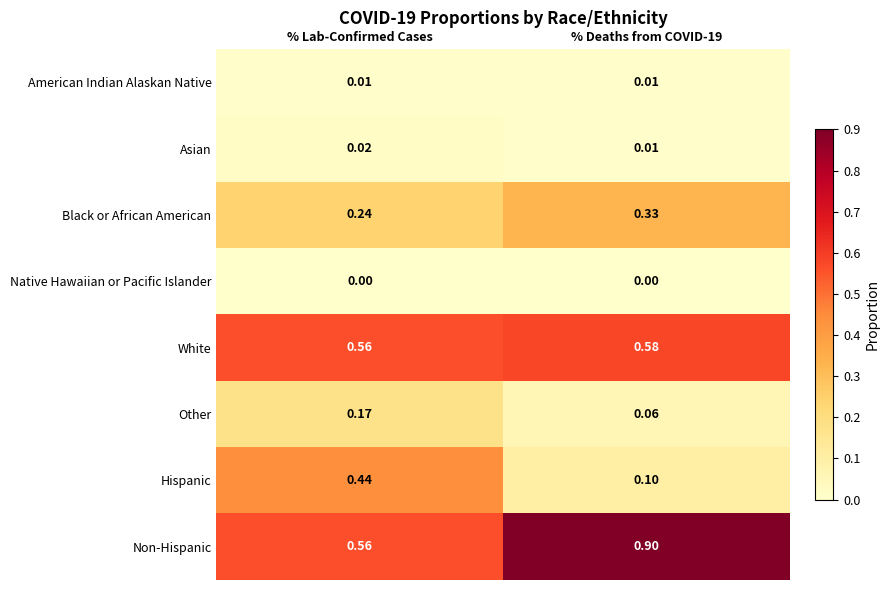

Rank the series by their maximum value, from lowest to highest.

Native Hawaiian or Pacific Islander, American Indian Alaskan Native, Asian, Other, Black or African American, Hispanic, White, Non-Hispanic